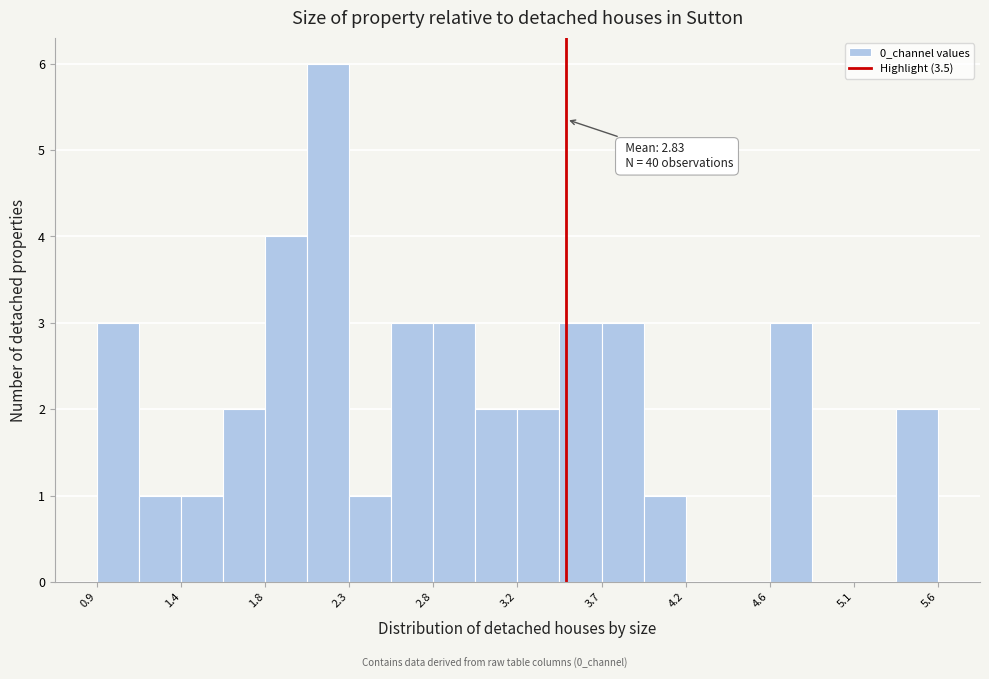

Over which range of the x-axis is the bar tallest?

2.05 to 2.30